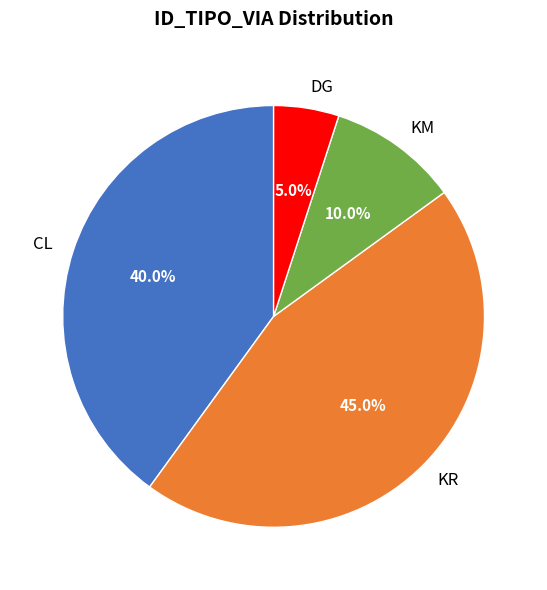

To the nearest percent, what is the difference between the largest and smallest slice percentages?

40%